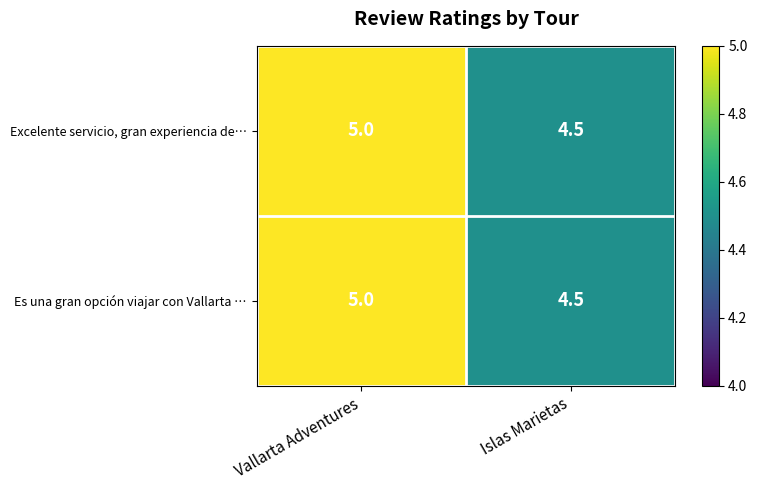

At which label is Es una gran opción viajar con Vallarta … closest to 4?

Islas Marietas